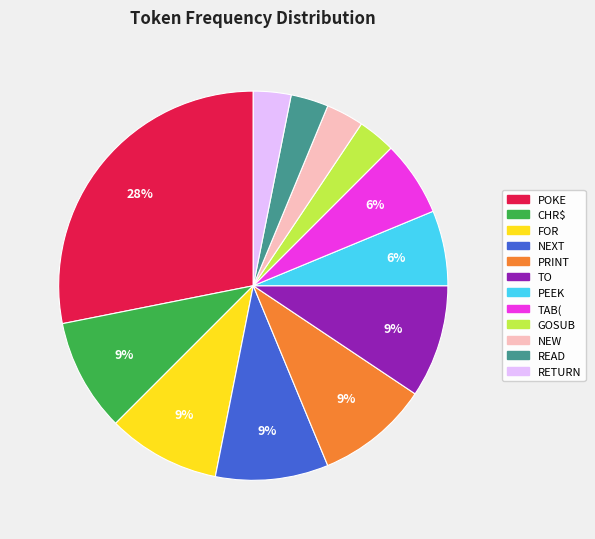

Is it true that GOSUB is 3% of the pie?

True